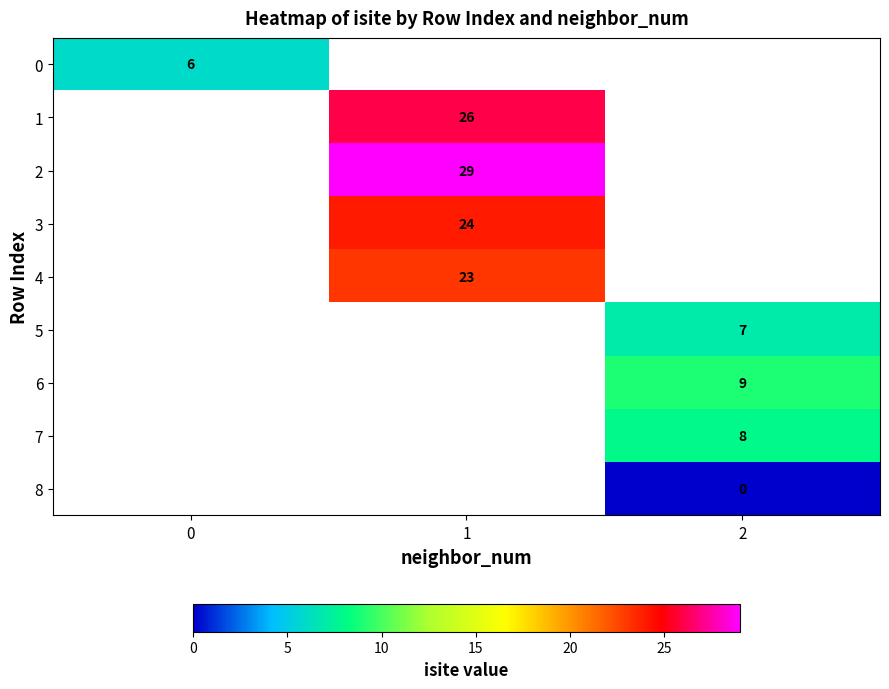

The value of 4 at 1 is 11. True or false?

False